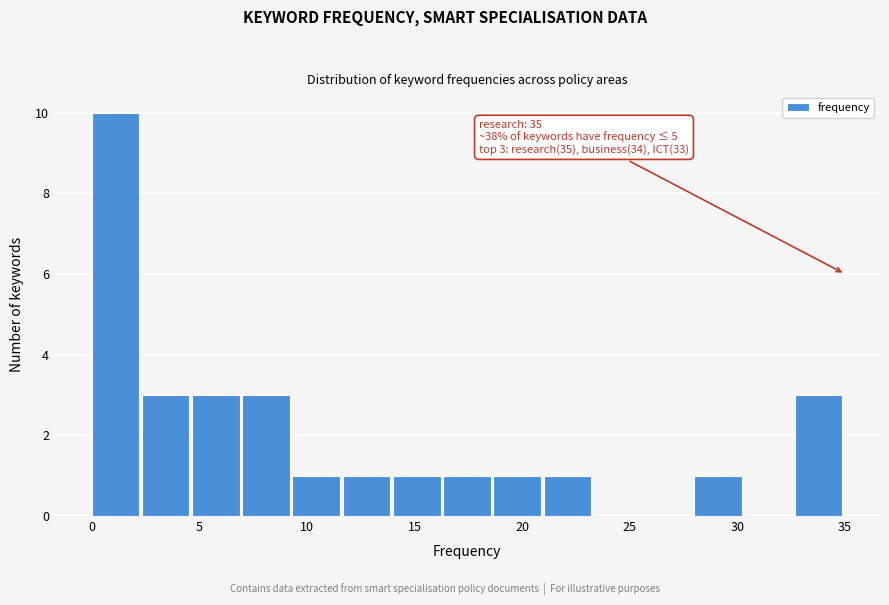

Over which range of the x-axis is the bar tallest?

0.0 to 2.5